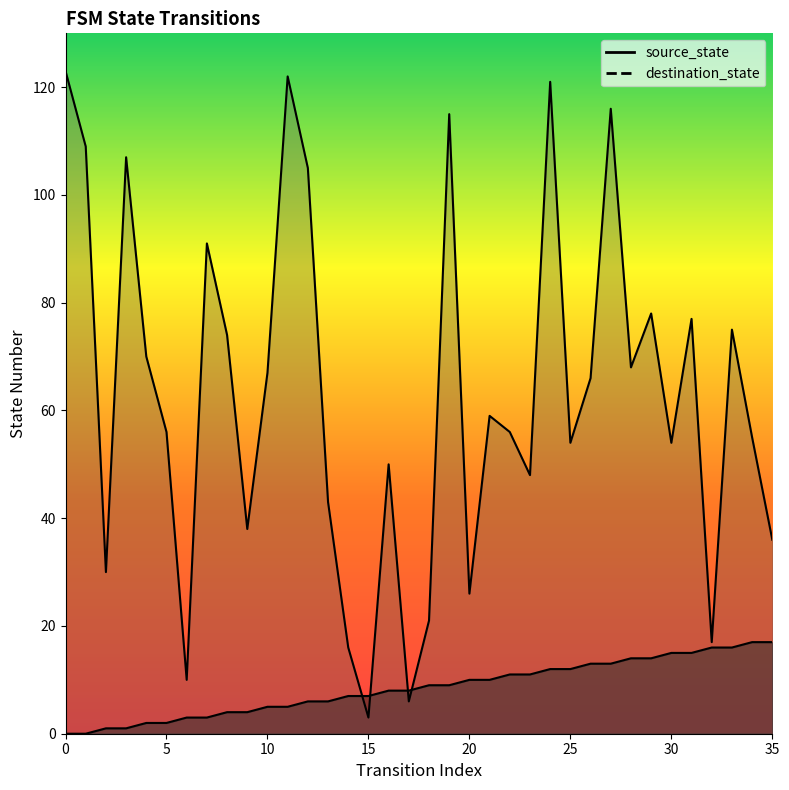

What are all the series names shown in the legend?

source_state, destination_state